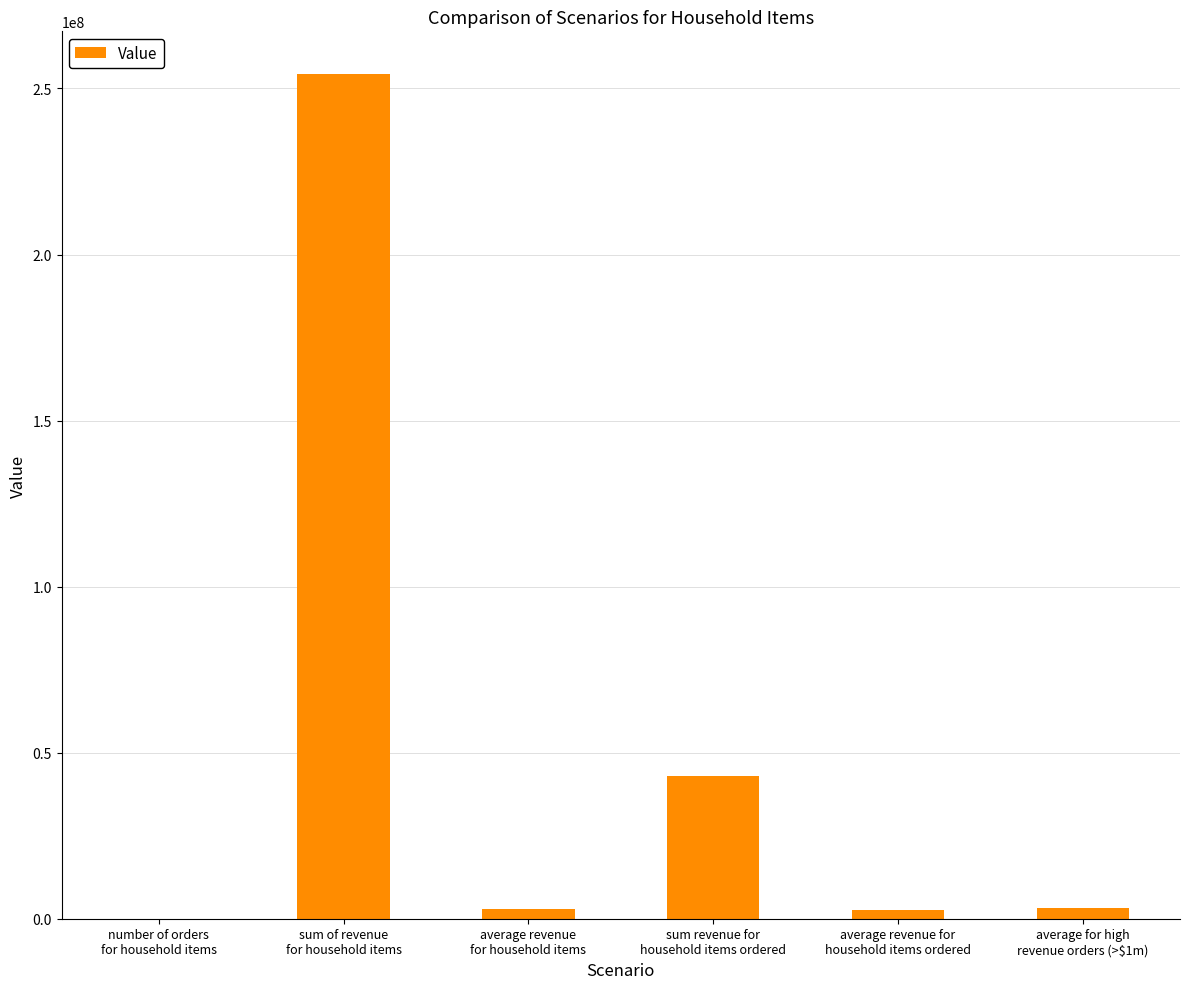

What is the greatest value displayed?

254481893.9